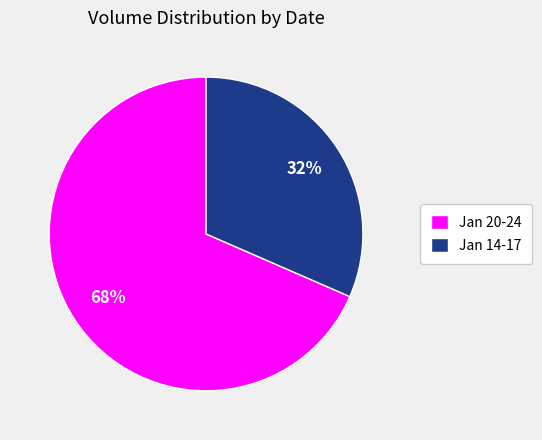

How many slices are in this pie chart?

2